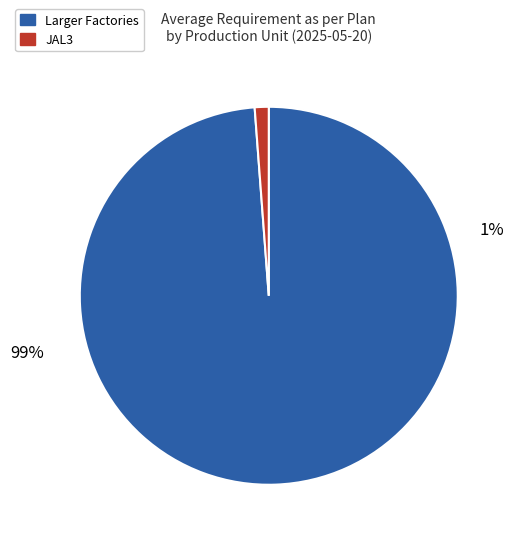

The MFL slice represents 24% of the pie. True or false?

False